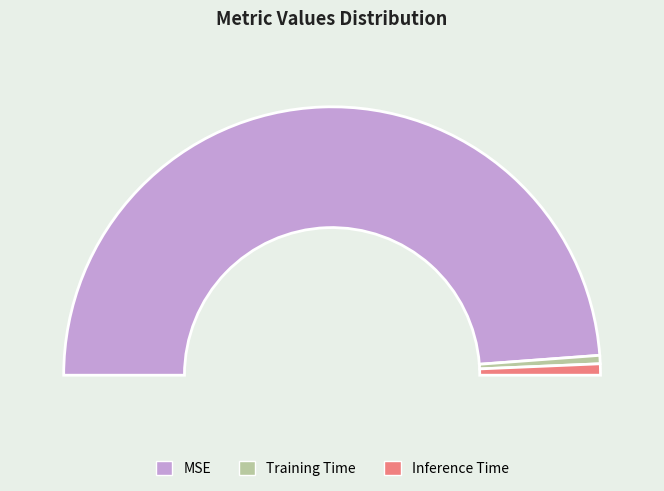

Count the number of slices in the pie.

3